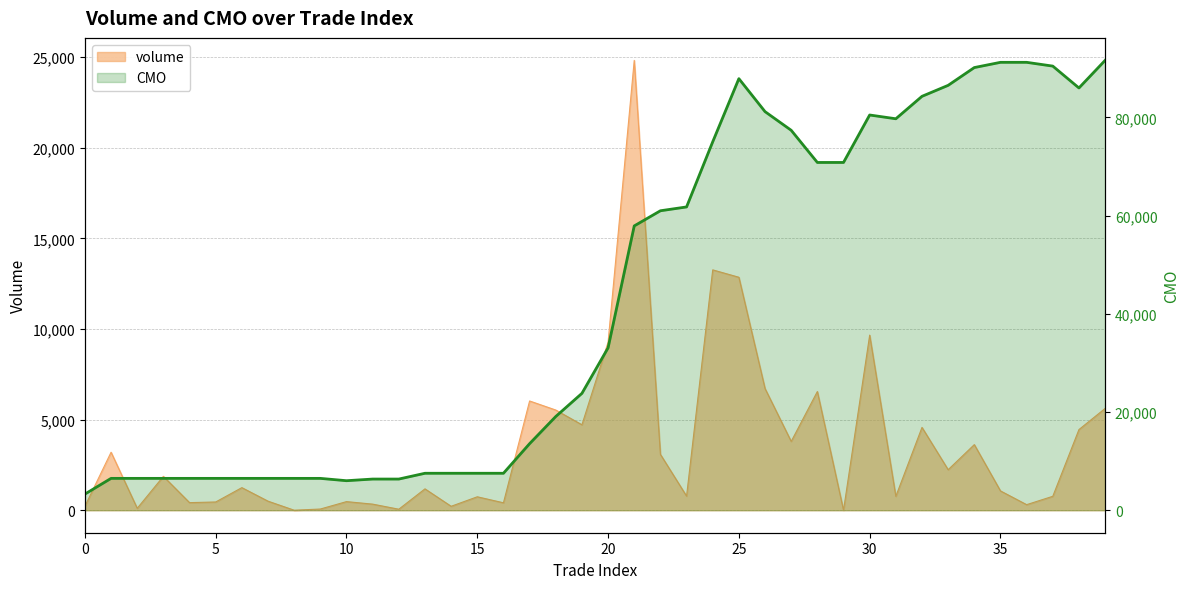

Which label corresponds to the largest value in the chart?

39